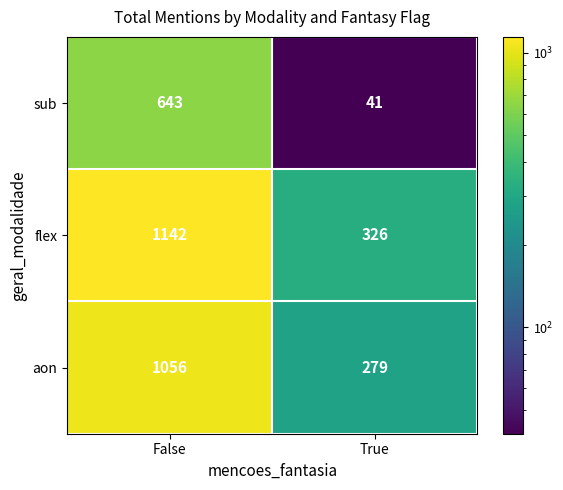

At which category is the sum across all series the highest?

False